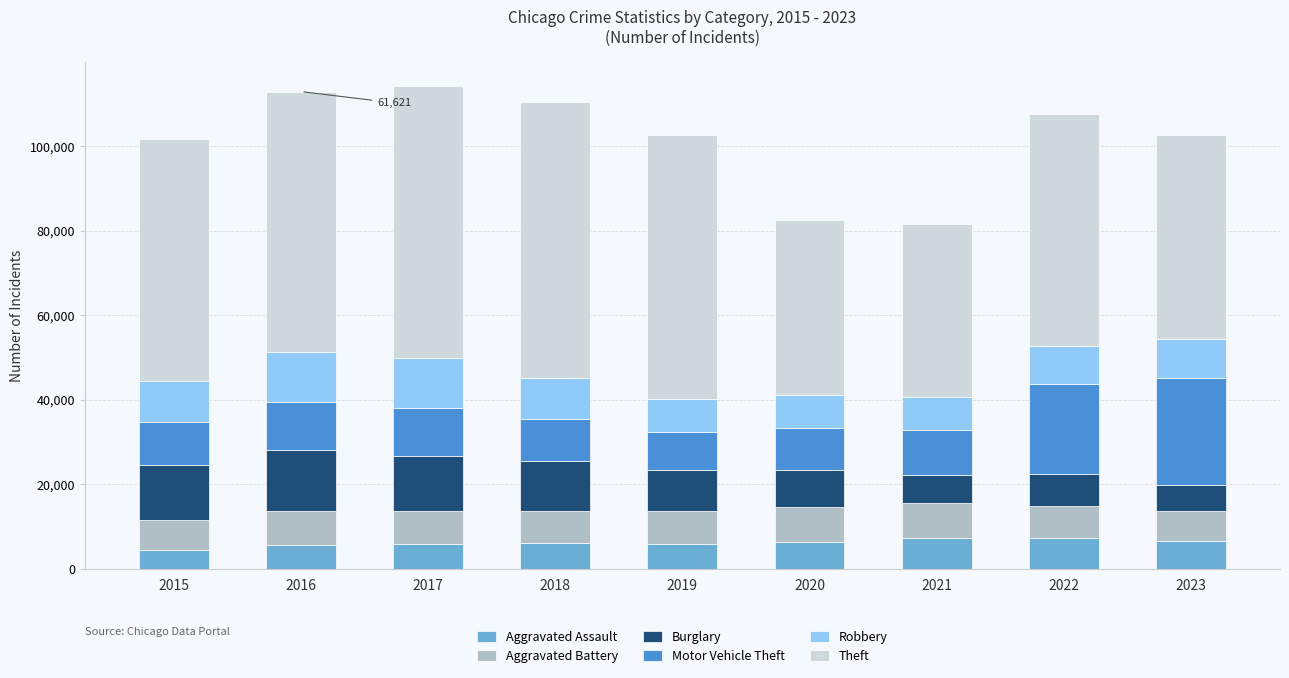

What is the total value across all series at 2016?

112954